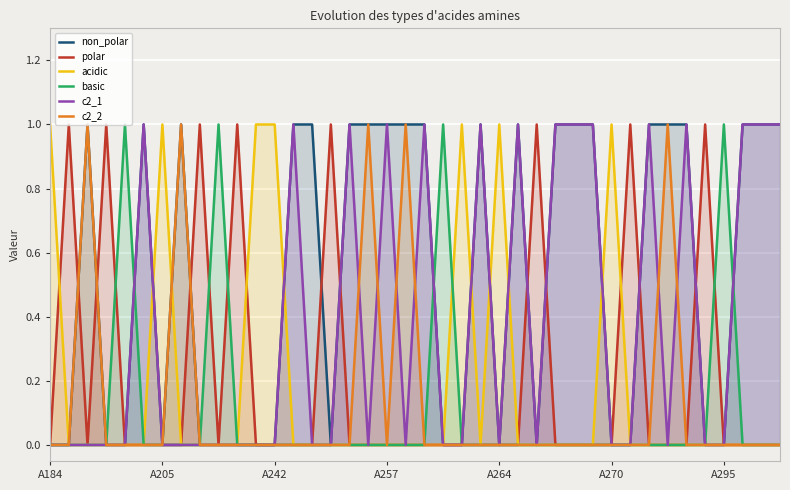

What are all the series names shown in the legend?

non_polar, polar, acidic, basic, c2_1, c2_2